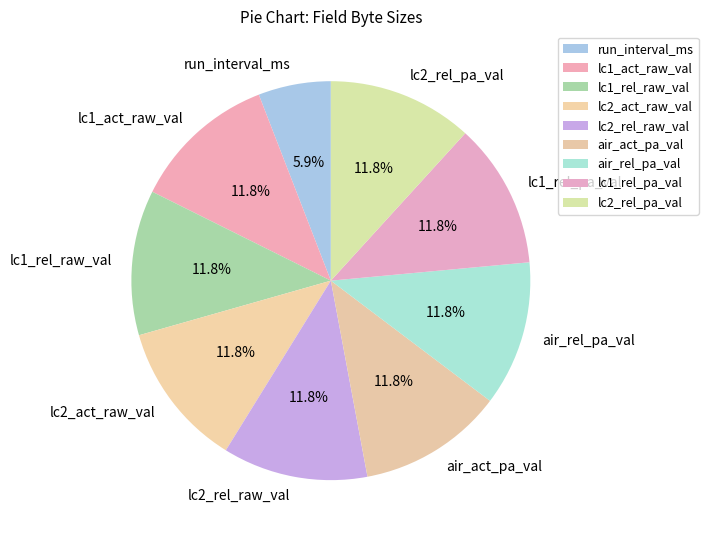

What percentage is the lc2_rel_raw_val slice, to the nearest percent?

12%